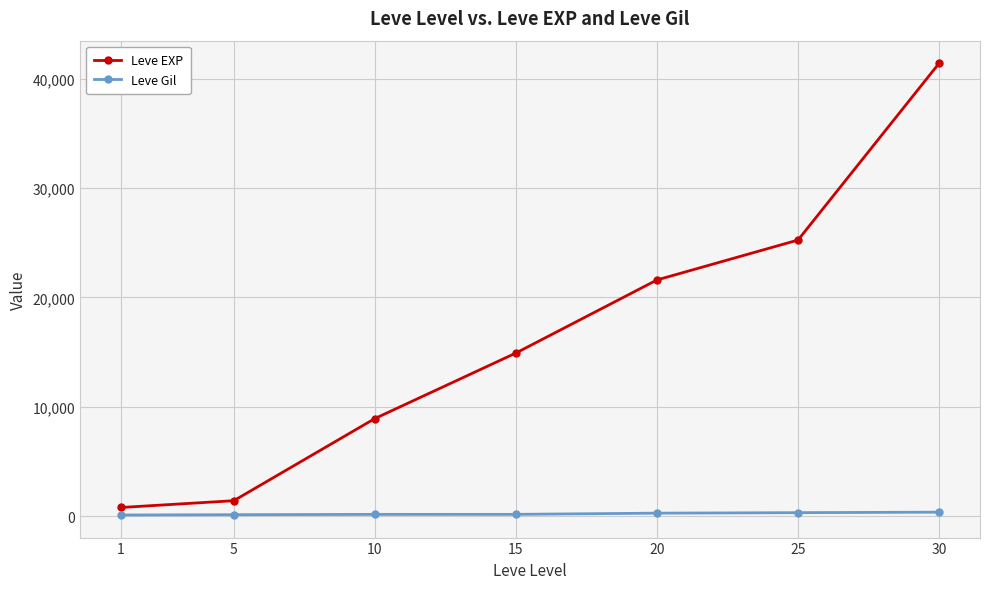

True or false: Leve EXP and Leve Gil intersect in this chart.

False